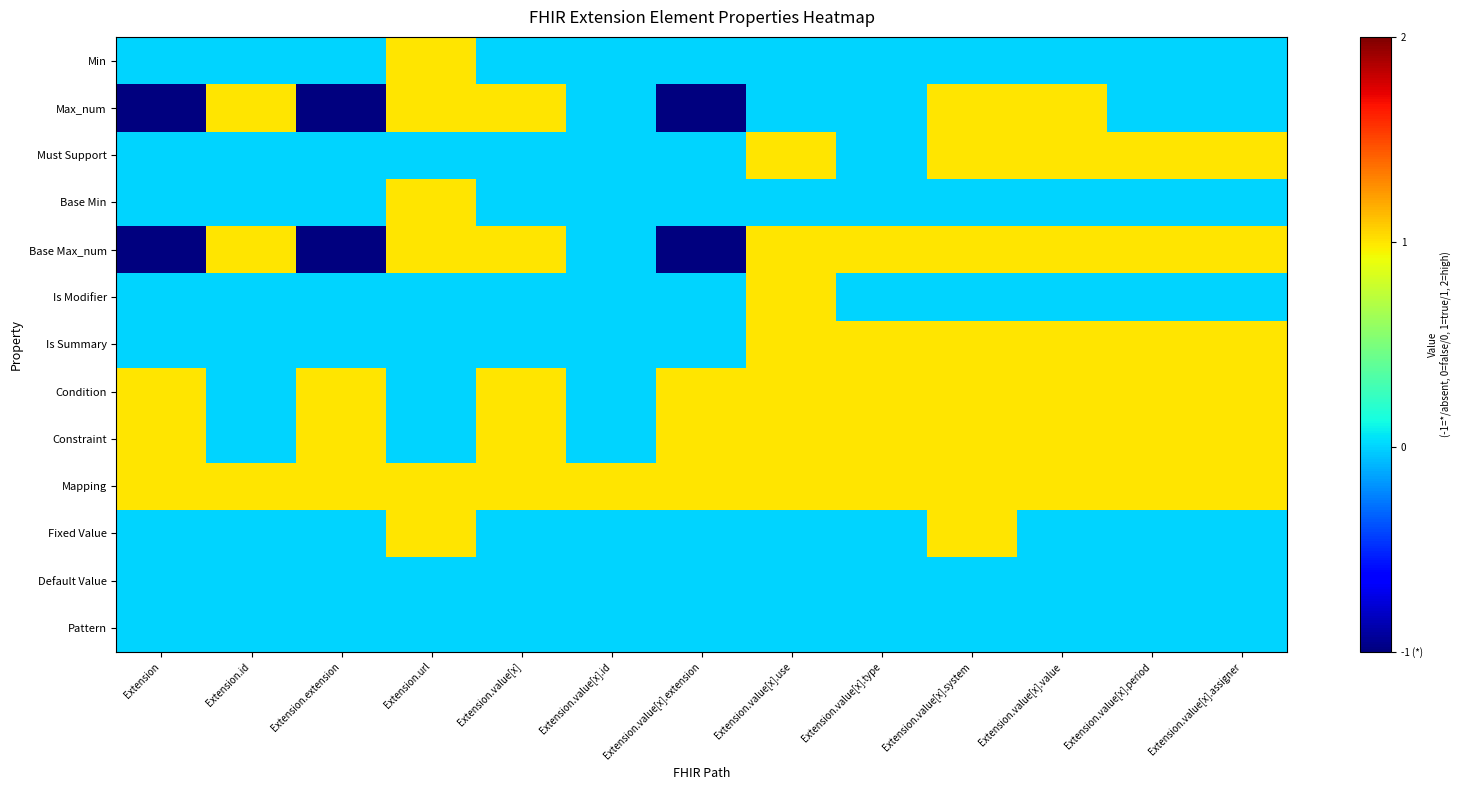

Between Extension.url and Extension.value[x].type, which series saw the biggest shift?

Min